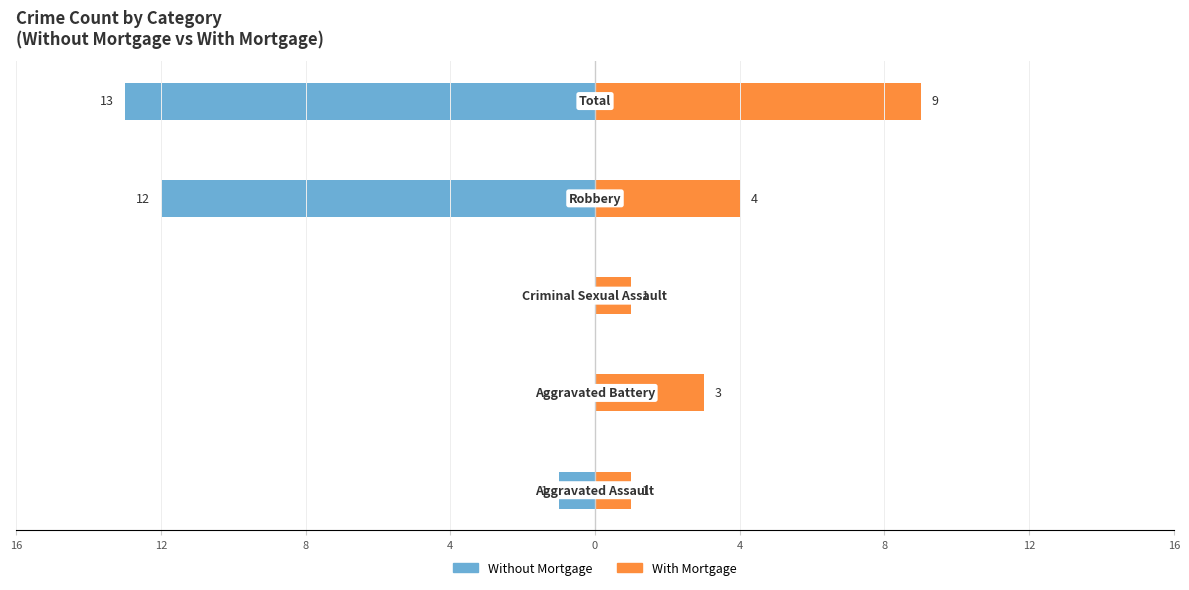

Is the value of With Mortgage at 8 greater than the value of Without Mortgage at 4?

Yes